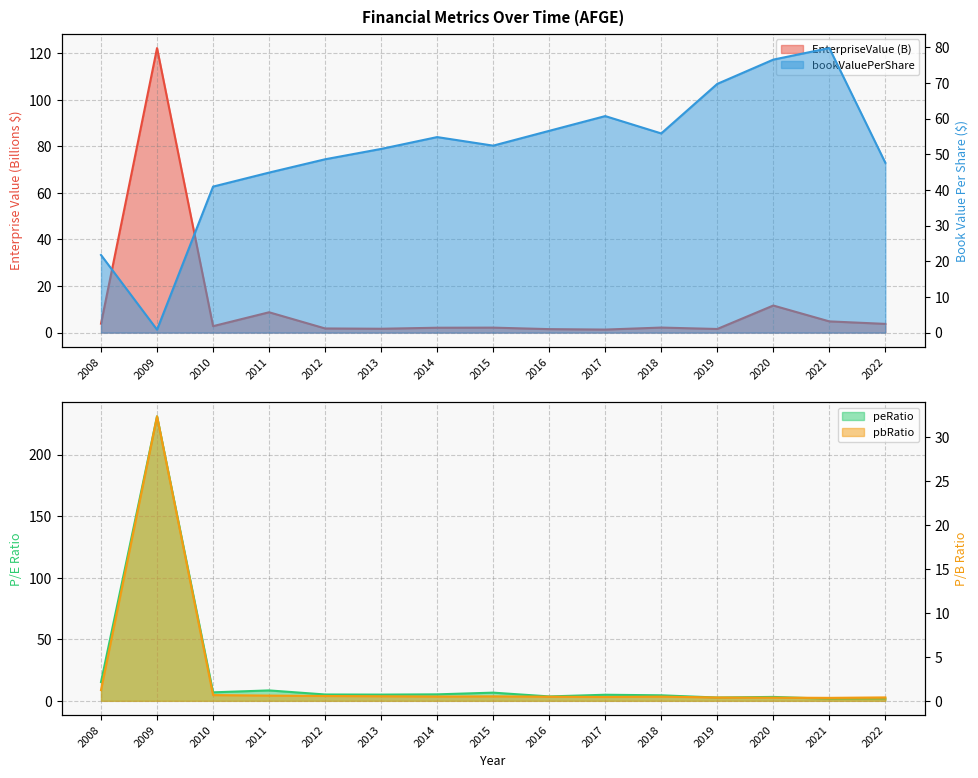

Which category has the highest value in the peRatio series?

2009